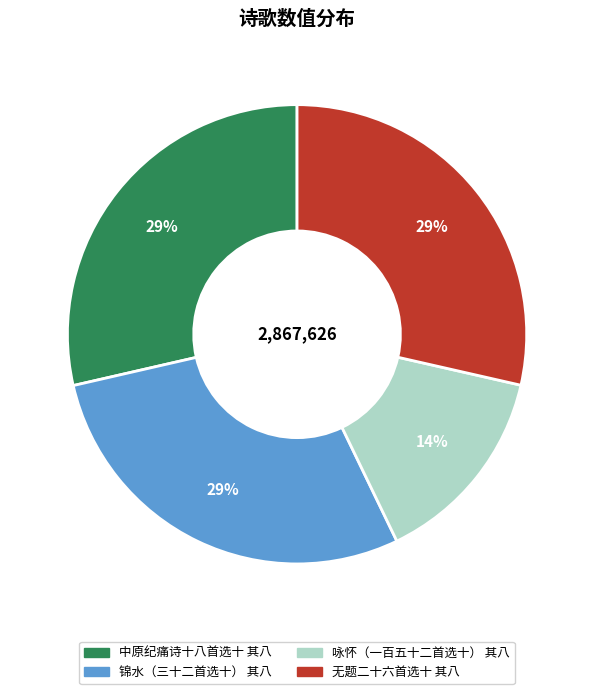

What is the ratio of the value at 中原纪痛诗十八首选十 其八 to the value at 无题二十六首选十 其八?

1.0